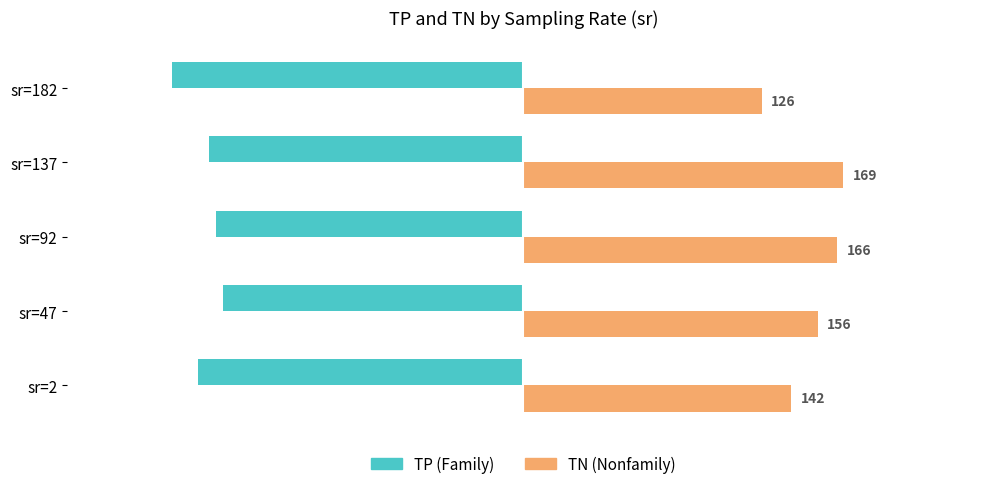

At which label is TP (Family) closest to -172?

sr=2